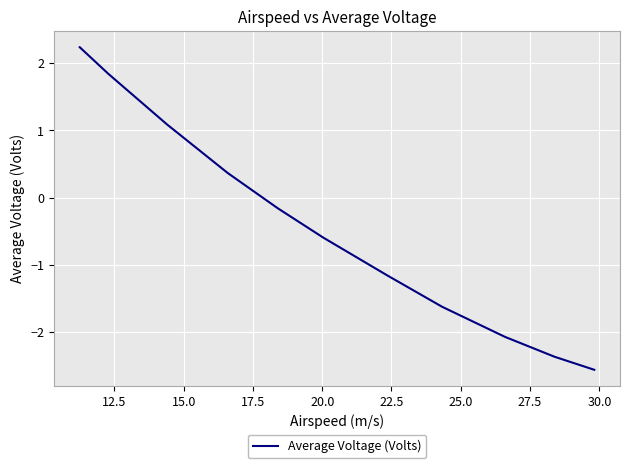

What is the smallest value displayed?

-2.6